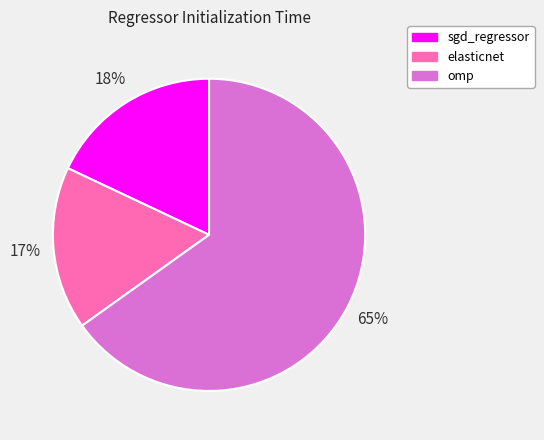

What is the smallest slice in the pie chart?

elasticnet